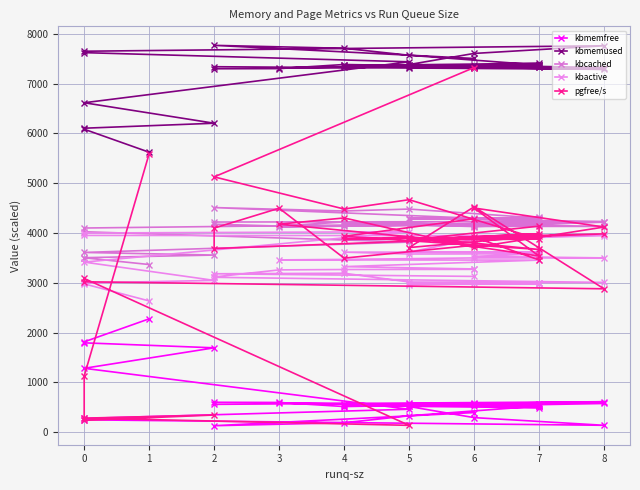

True or false: kbcached has a value of 1609.5 at 7.

False